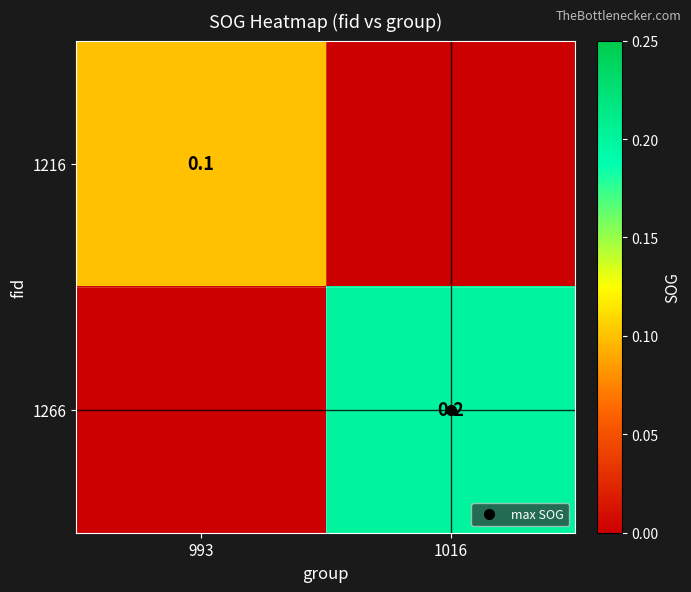

Is it true that 1266 equals 0.0 at 993?

True